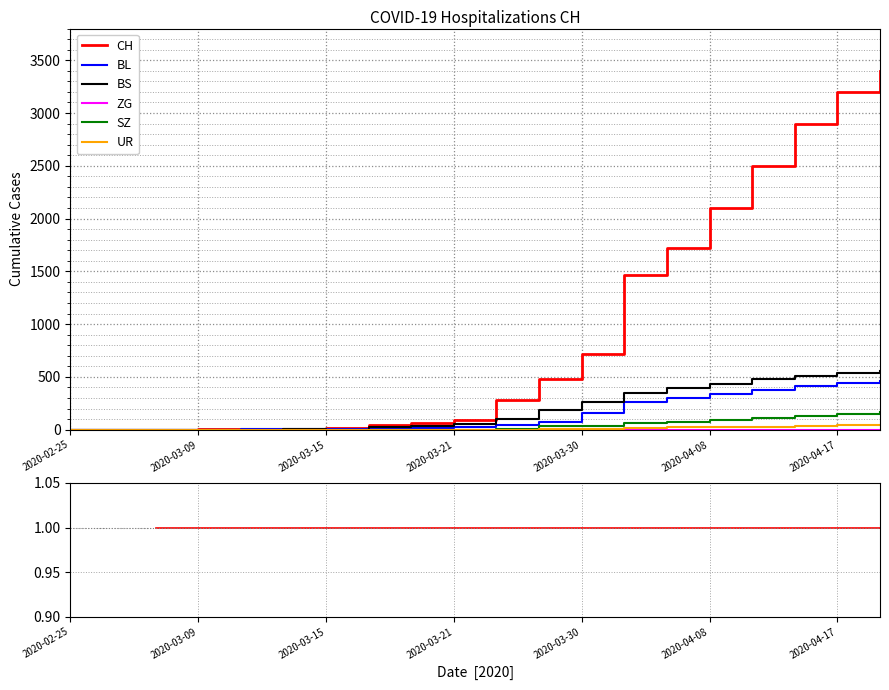

The SZ series shows nan at 2020-04-17. True or false?

False